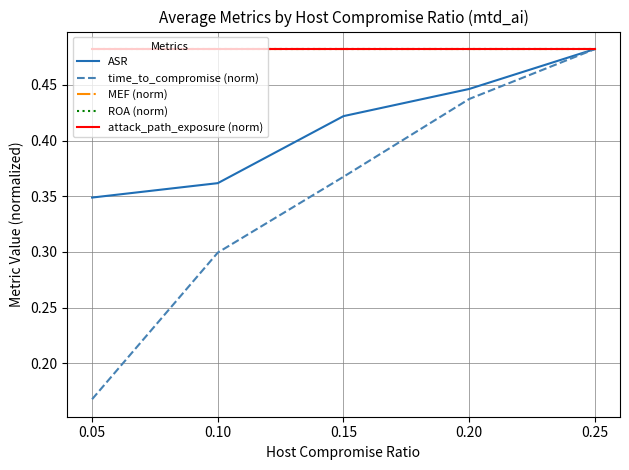

Does the chart display data point markers on the line(s)?

No